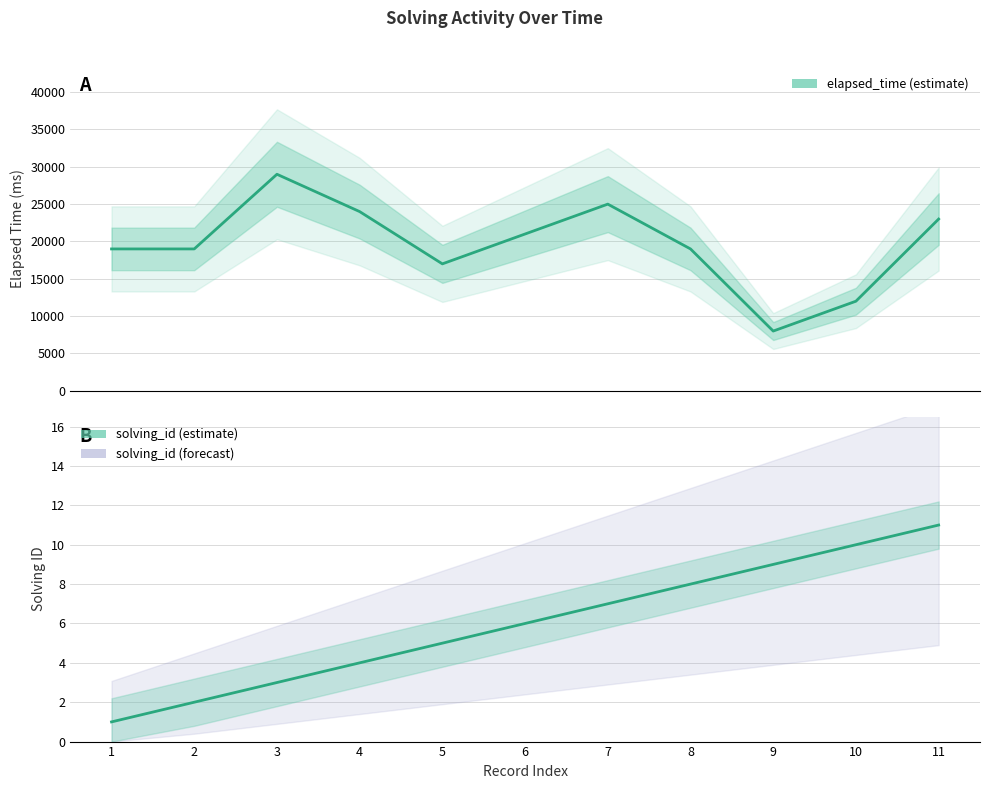

At how many categories does at least one series exceed 27150?

1